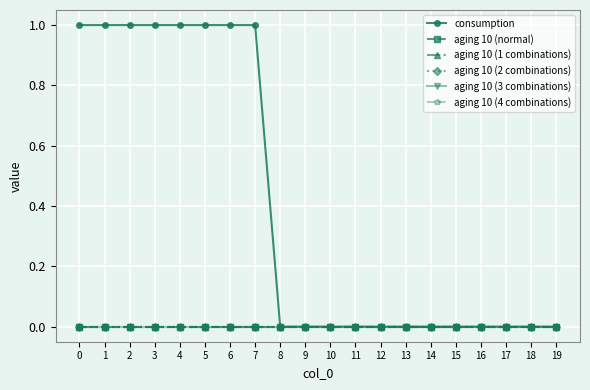

Reading left to right, transcribe all the data shown in this chart.

consumption: 1	1	1	1	1	1	1	1	0	0	0	0	0	0	0	0	0	0	0	0
aging 10 (normal): 0	0	0	0	0	0	0	0	0	0	0	0	0	0	0	0	0	0	0	0
aging 10 (1 combinations): 0	0	0	0	0	0	0	0	0	0	0	0	0	0	0	0	0	0	0	0
aging 10 (2 combinations): 0	0	0	0	0	0	0	0	0	0	0	0	0	0	0	0	0	0	0	0
aging 10 (3 combinations): 0	0	0	0	0	0	0	0	0	0	0	0	0	0	0	0	0	0	0	0
aging 10 (4 combinations): 0	0	0	0	0	0	0	0	0	0	0	0	0	0	0	0	0	0	0	0